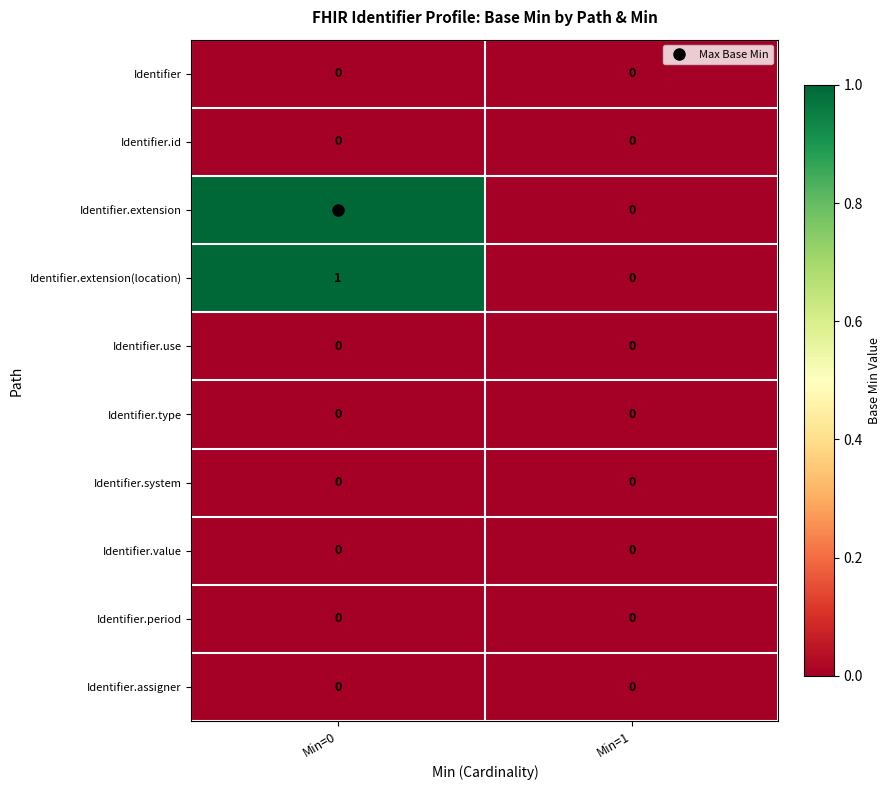

The value of Identifier.extension(location) at Min=0 is 1. True or false?

True